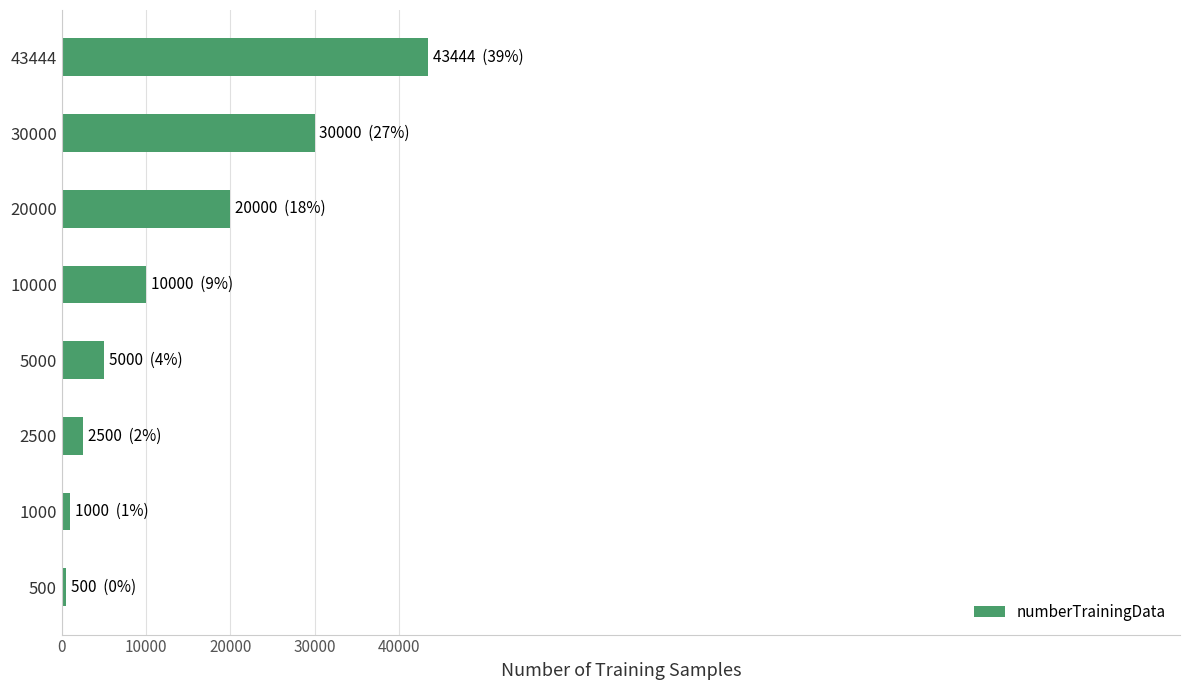

How many data points are less than 10000?

4